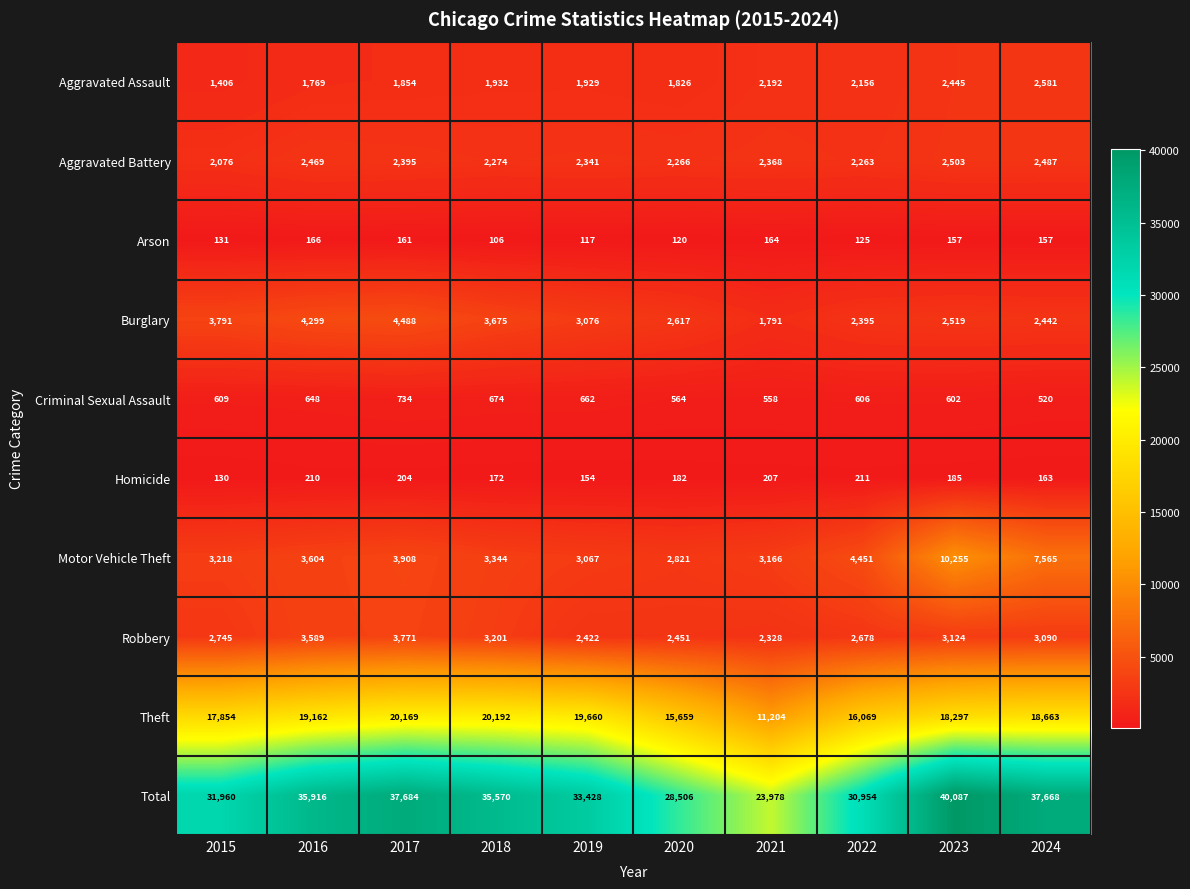

Which series has the largest total across all categories?

Total